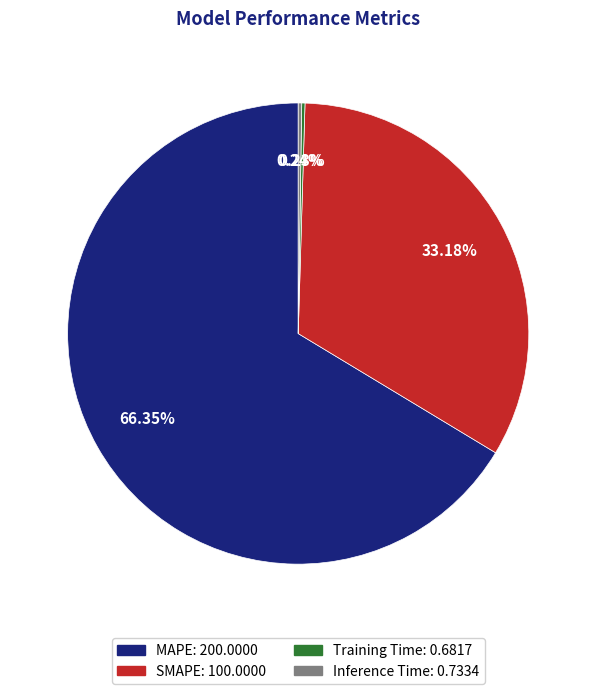

Which slice represents more than half of the pie?

MAPE